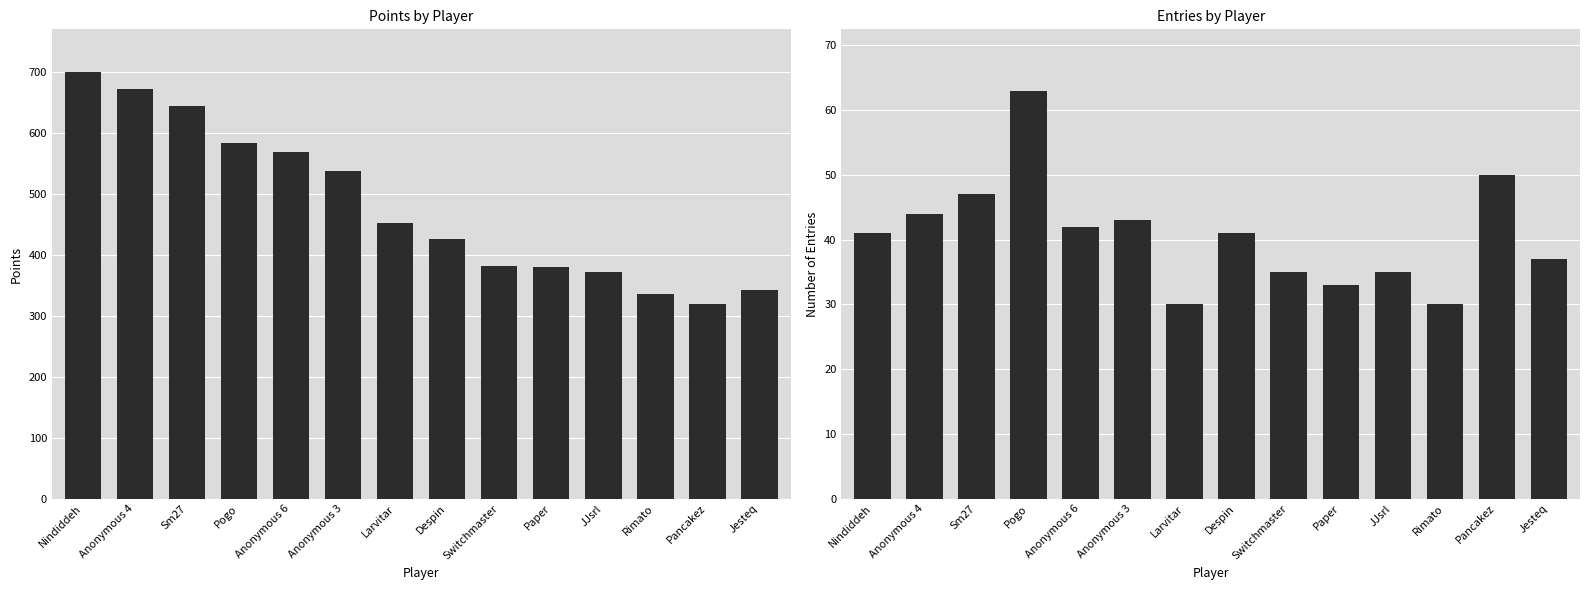

What is the average value of the Points series?

480